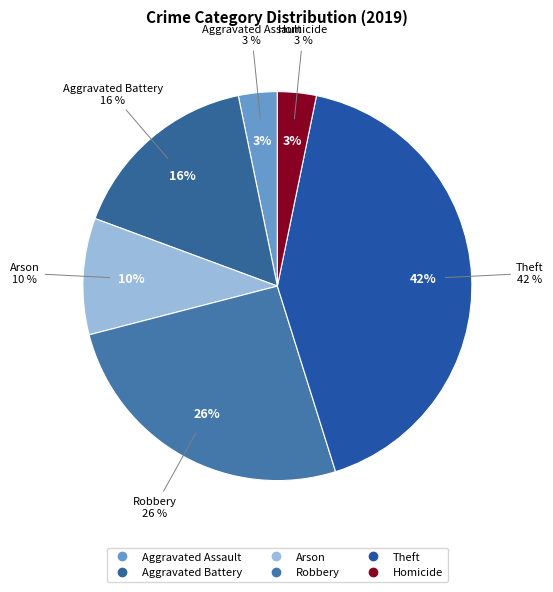

To the nearest percent, what is the difference between the Robbery and Arson slice percentages?

16%